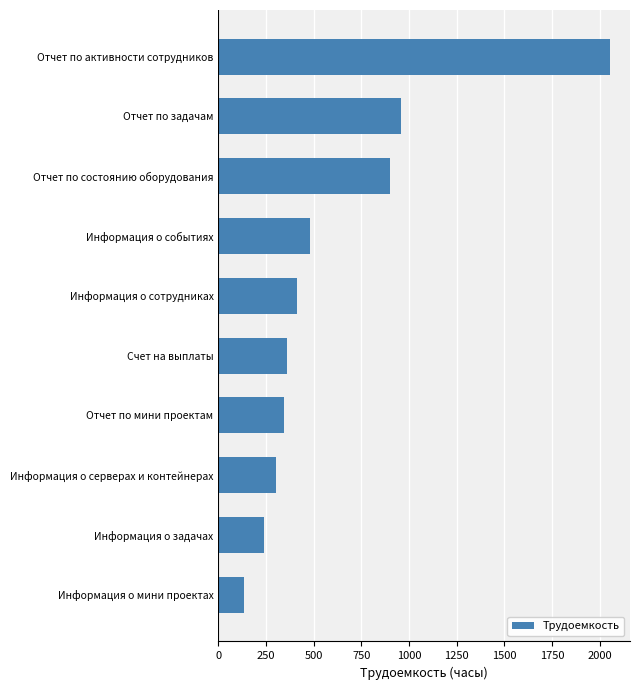

How many values are below 411?

5